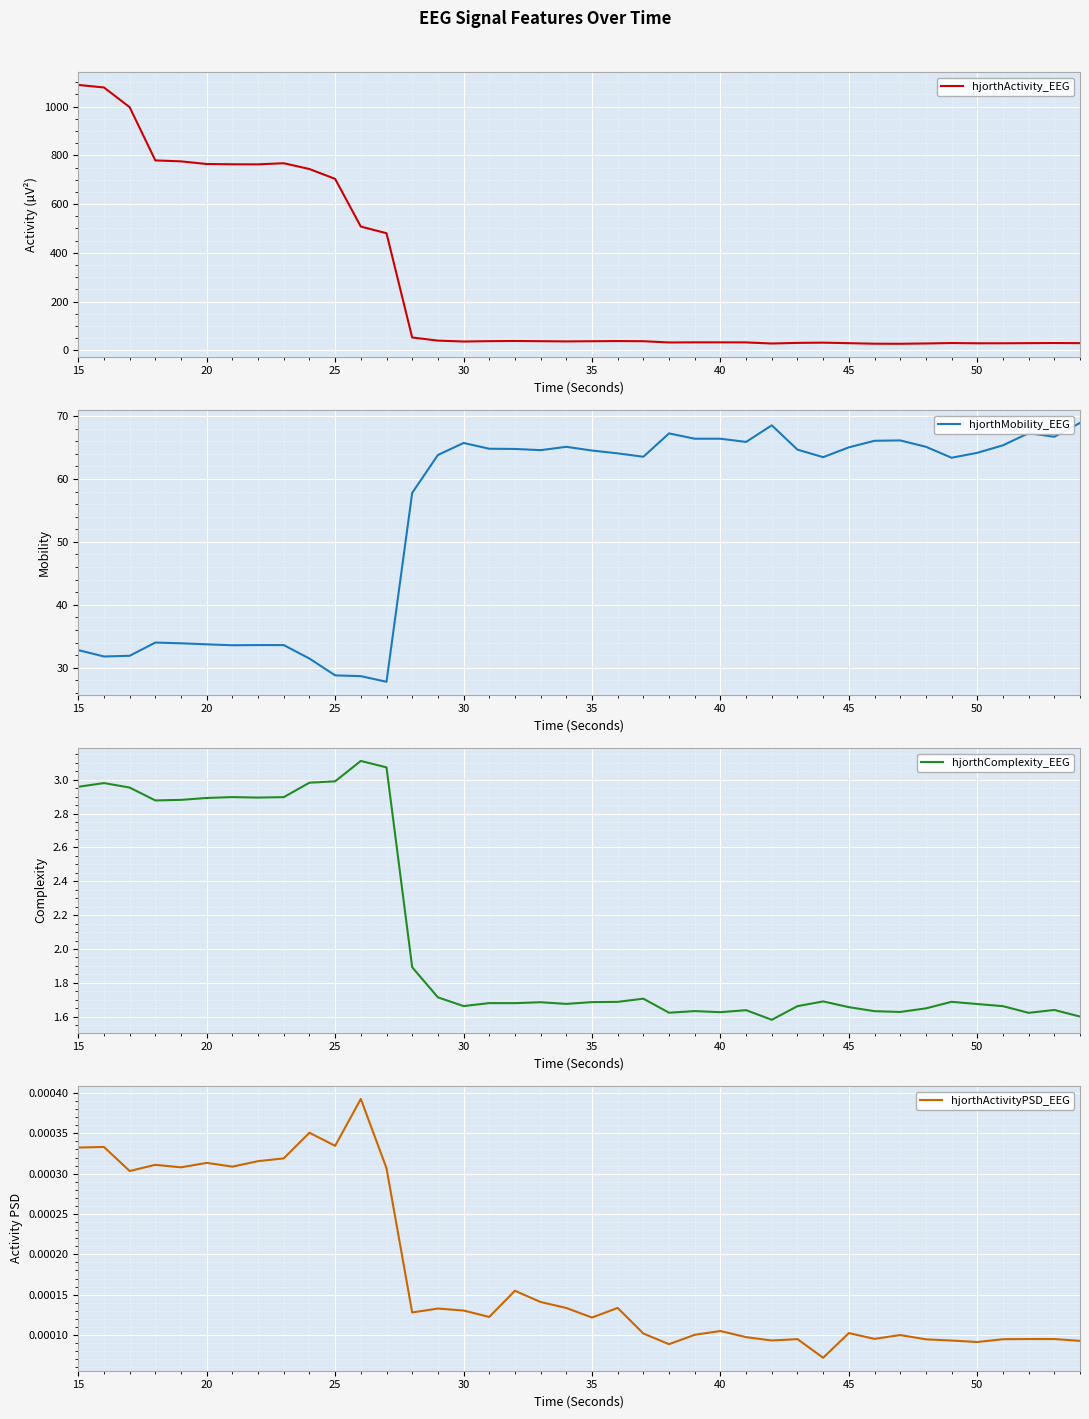

What is the minimum value for hjorthMobility_EEG?

27.8